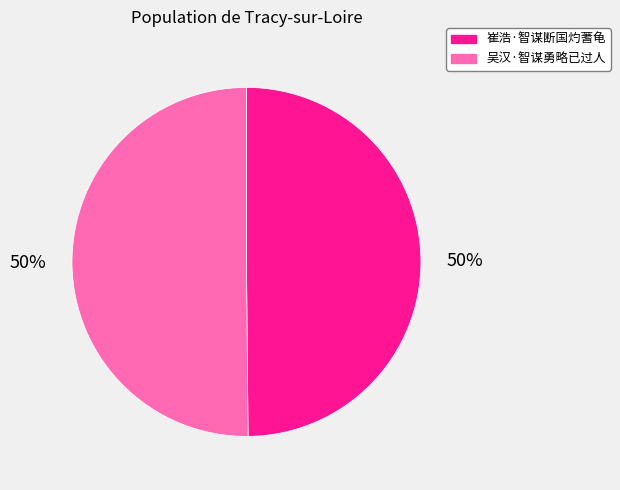

Count the number of slices in the pie.

2